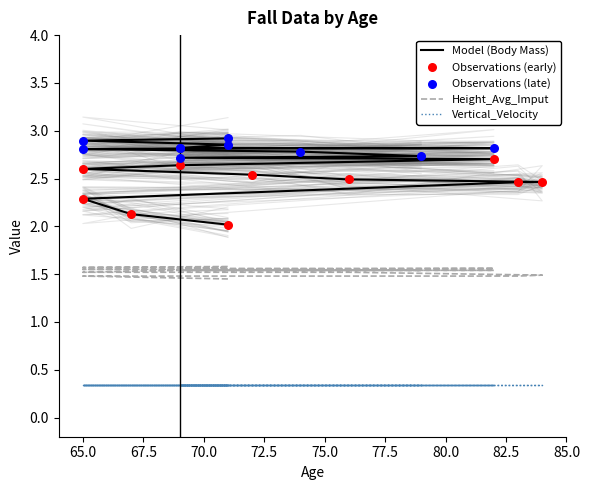

What is the total value across all series at 71?

3.5